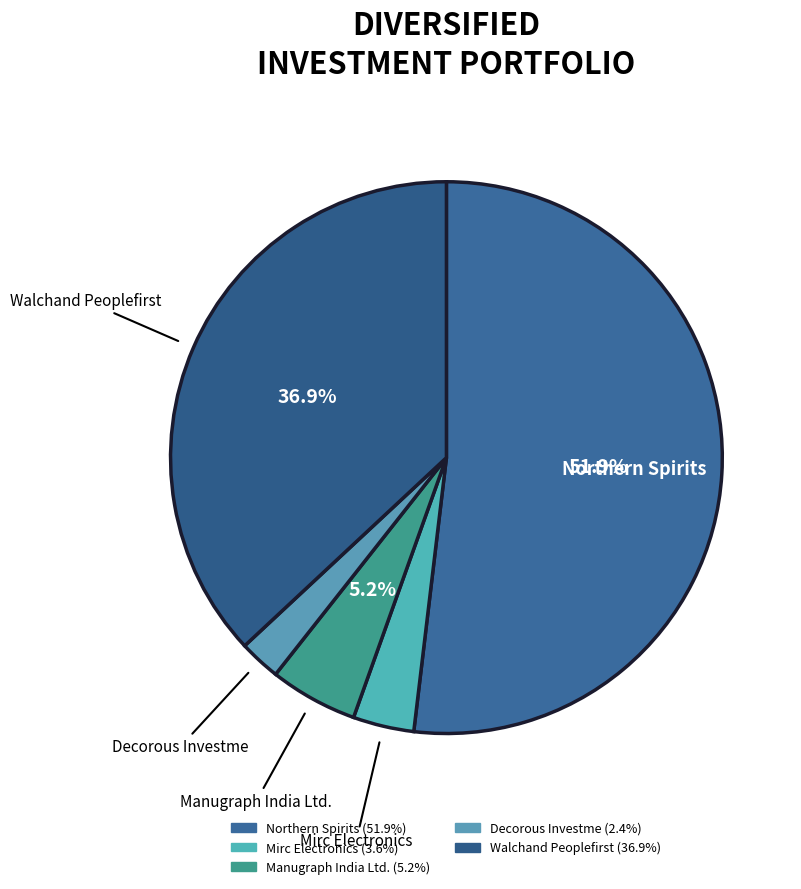

Which slice is the smallest?

Decorous Investme